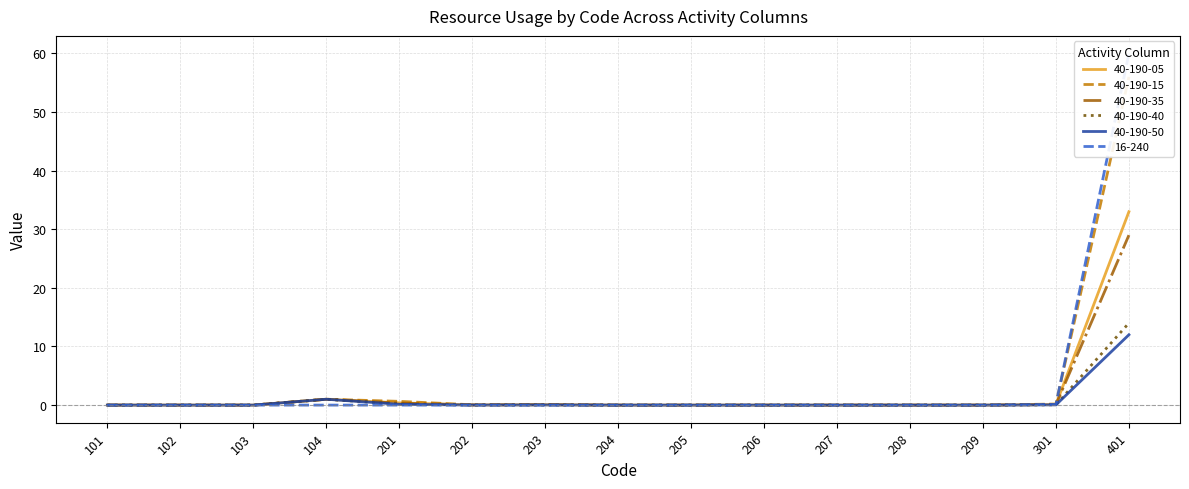

How many values in the 40-190-35 series exceed 0?

7